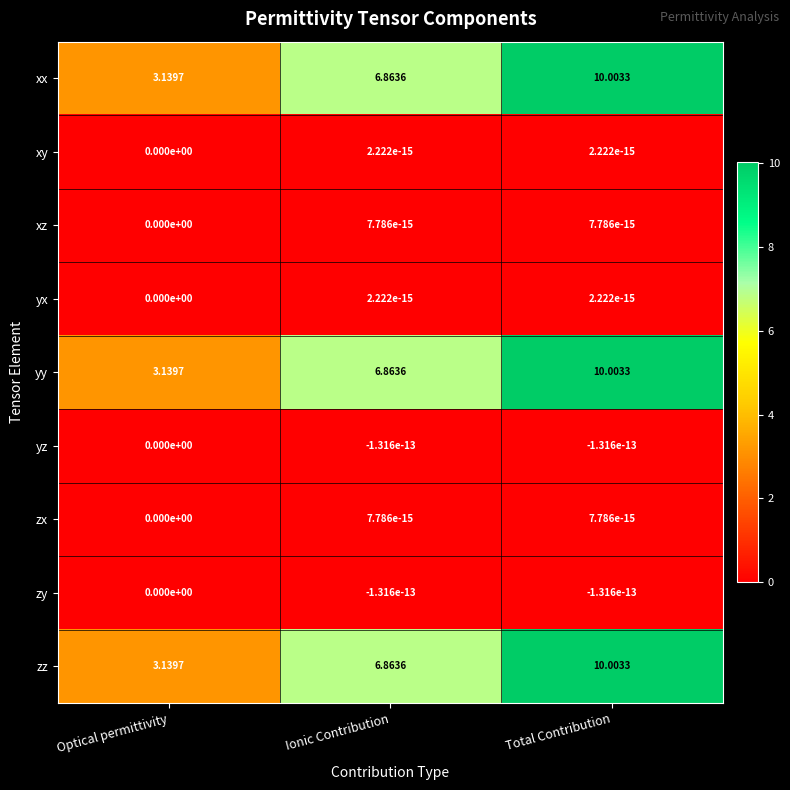

At which category is the sum across all series the highest?

Total Contribution